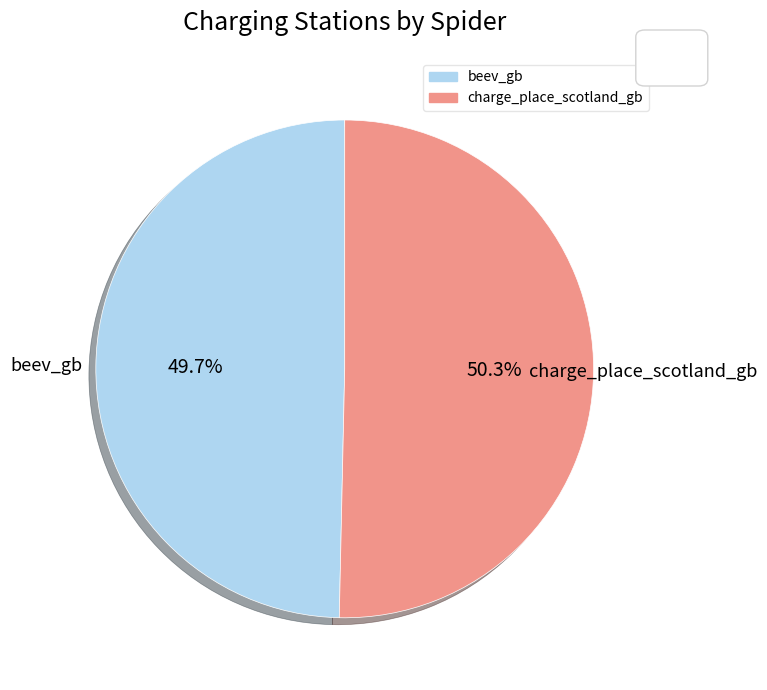

To the nearest percent, what is the difference between the beev_gb and charge_place_scotland_gb slice percentages?

1%